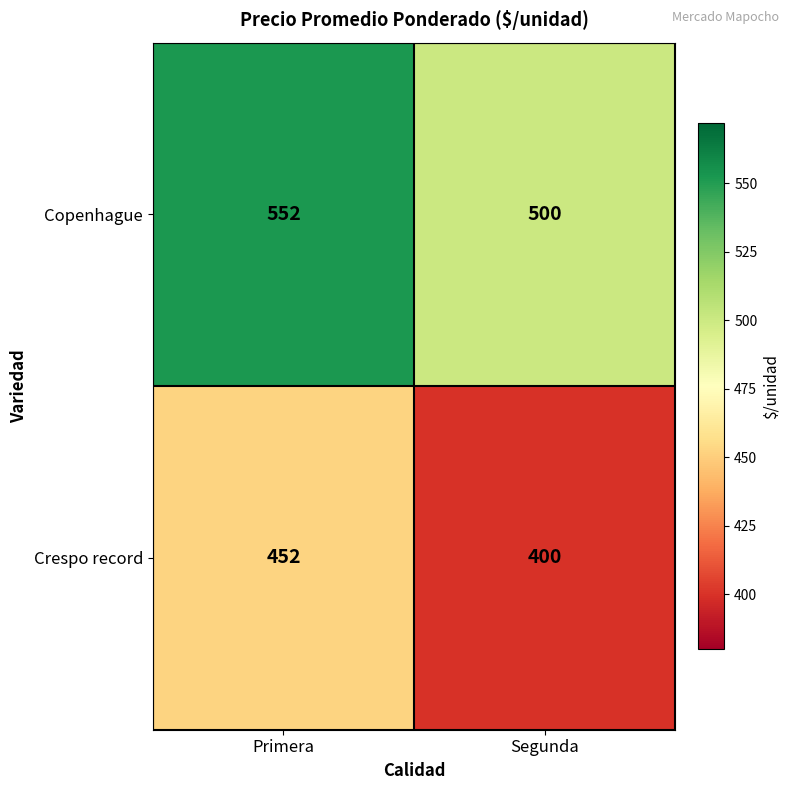

What is the sum of all Crespo record values?

852